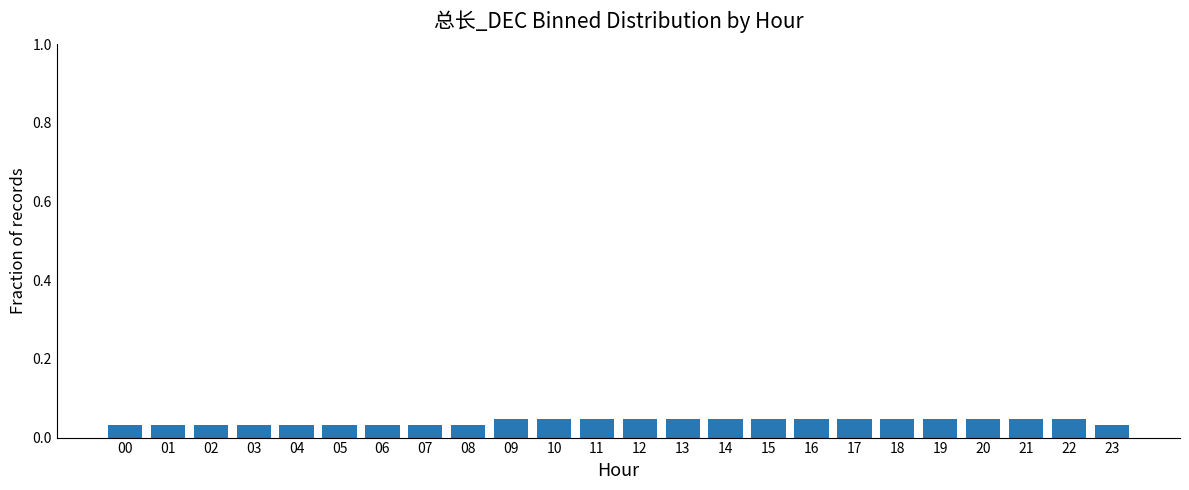

The chart shows a value of 0.1 at 11. True or false?

False